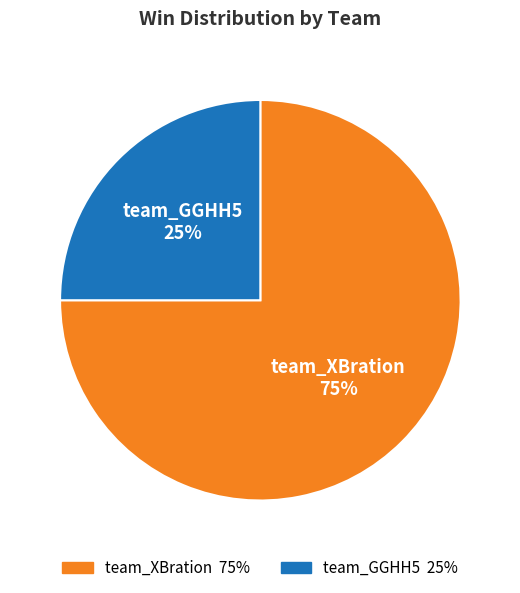

Approximately how many times larger is the value at team_GGHH5 compared to team_XBration?

0.3